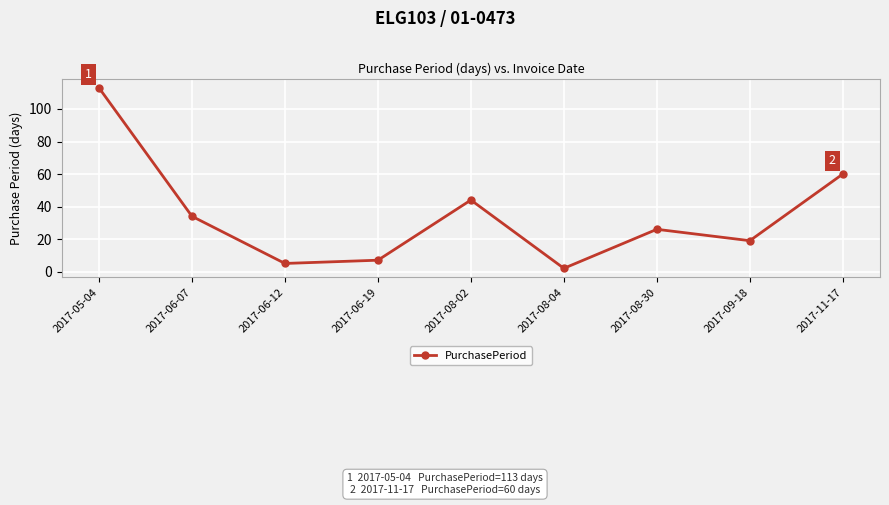

What is the sum of the values at 2017-11-17 and 2017-06-07?

94